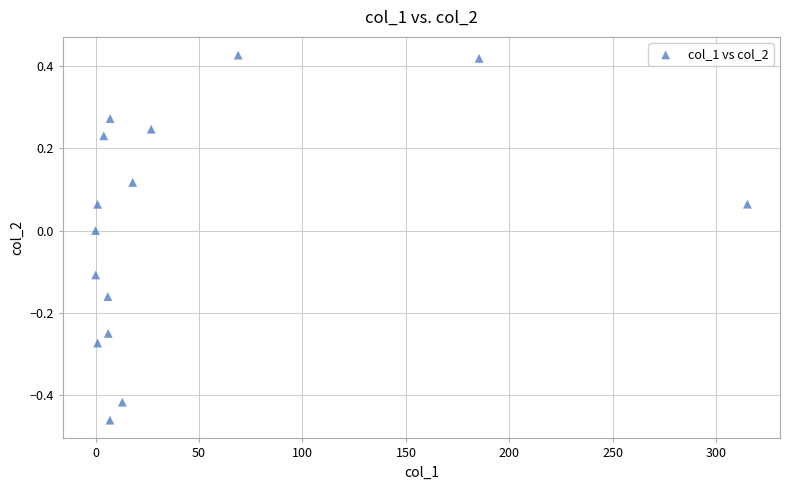

What is the range of X values (max minus min)?

315.0